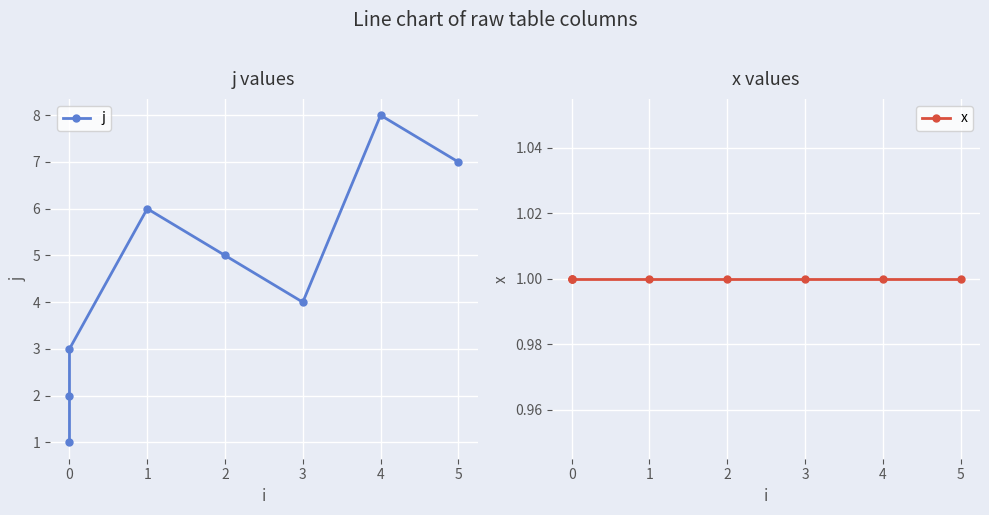

Which series changed the most between 0 and 1?

j